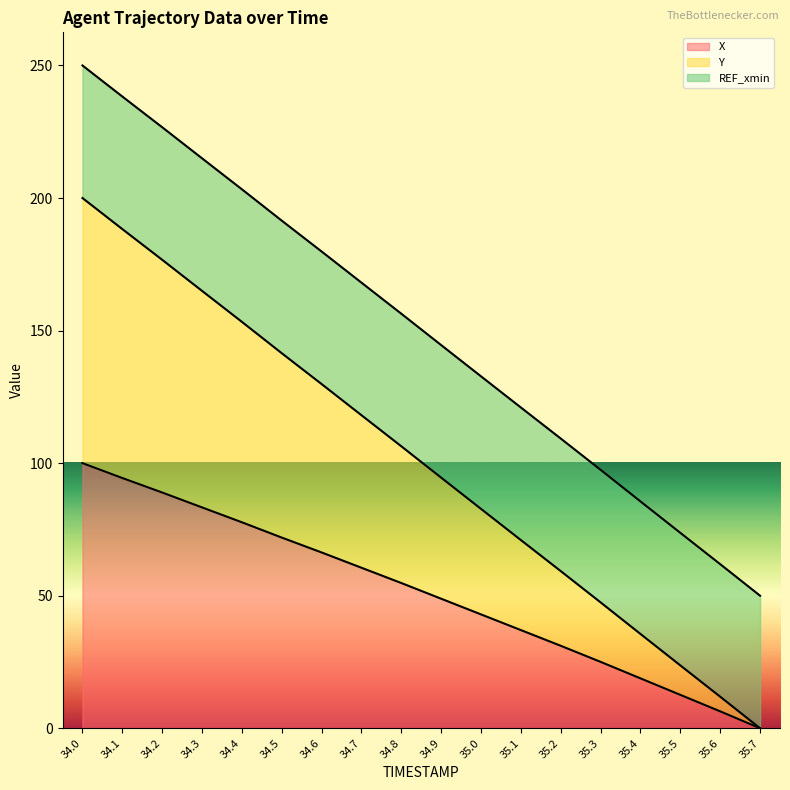

What is the difference between the REF_xmin line values at 35.4 and 34.6?

94.3